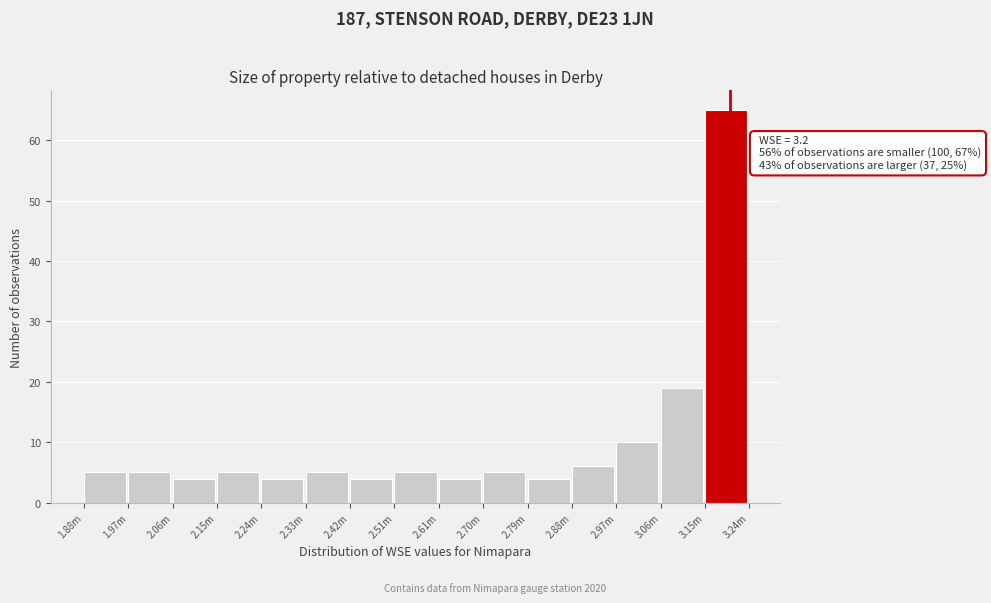

Reading left to right, transcribe all the data shown in this chart.

1.88m=5	1.97m=5	2.06m=4	2.15m=5	2.24m=4	2.33m=5	2.42m=4	2.51m=5	2.61m=4	2.70m=5	2.79m=4	2.88m=6	2.97m=10	3.06m=19	3.15m=65